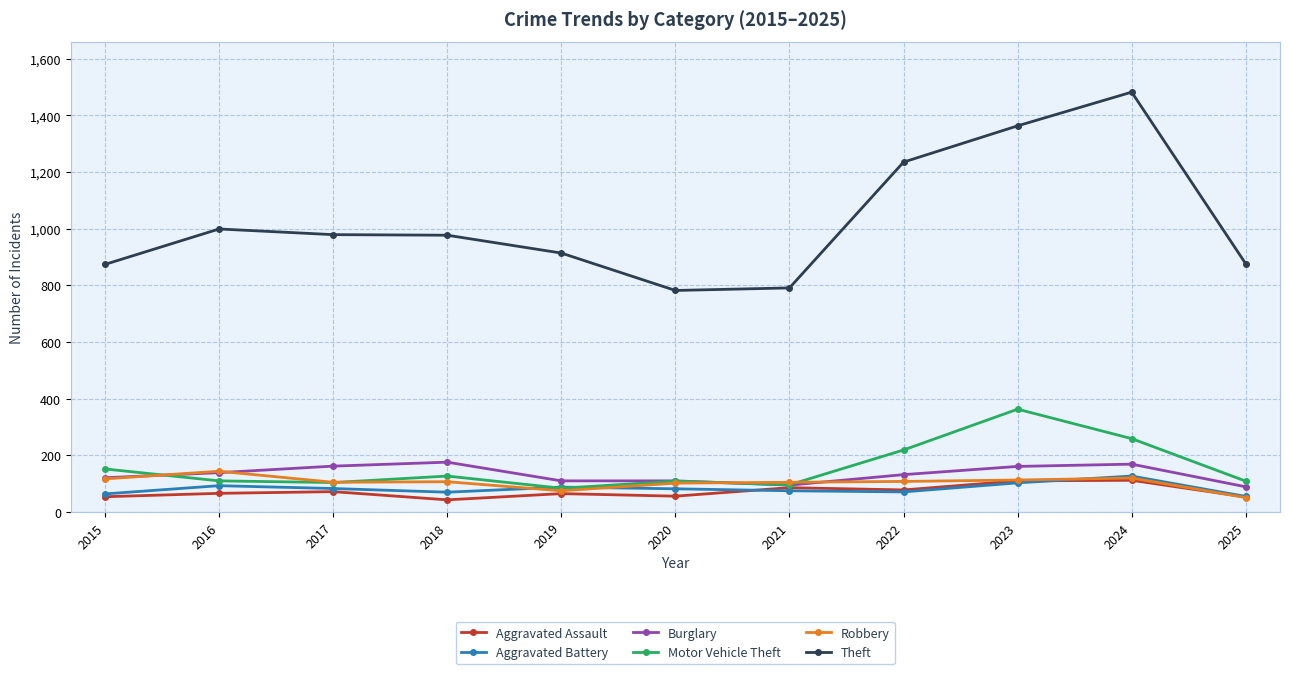

In Theft, how many points are lower than both neighbors (excluding endpoints)?

1